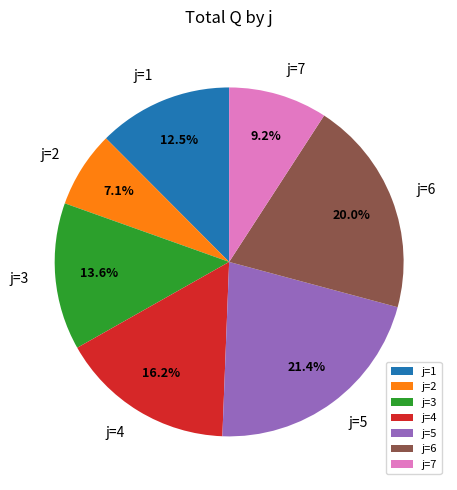

How many slices are in this pie chart?

7